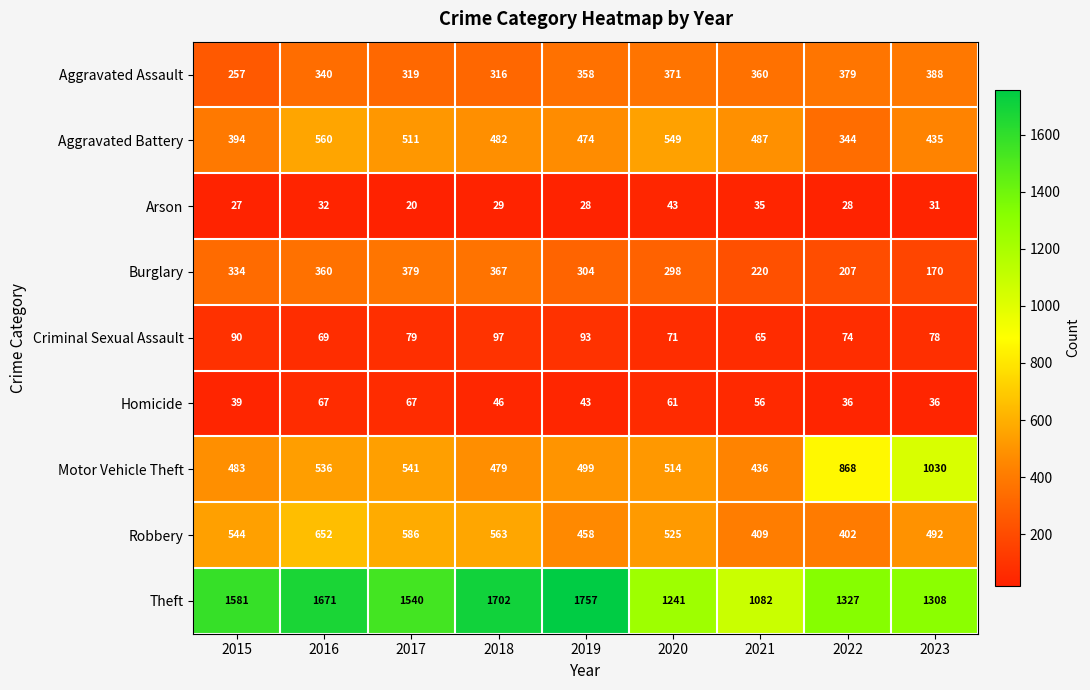

Is it true that Robbery equals 586 at 2017?

True